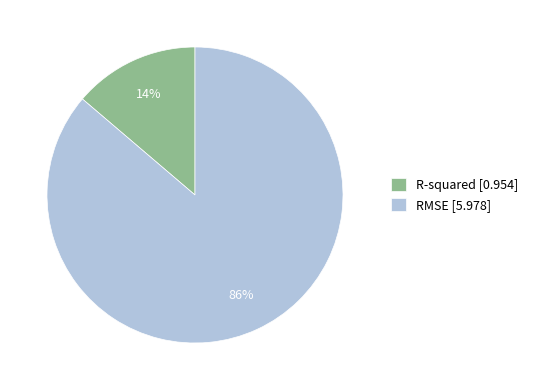

To the nearest percent, what portion does RMSE represent?

86%